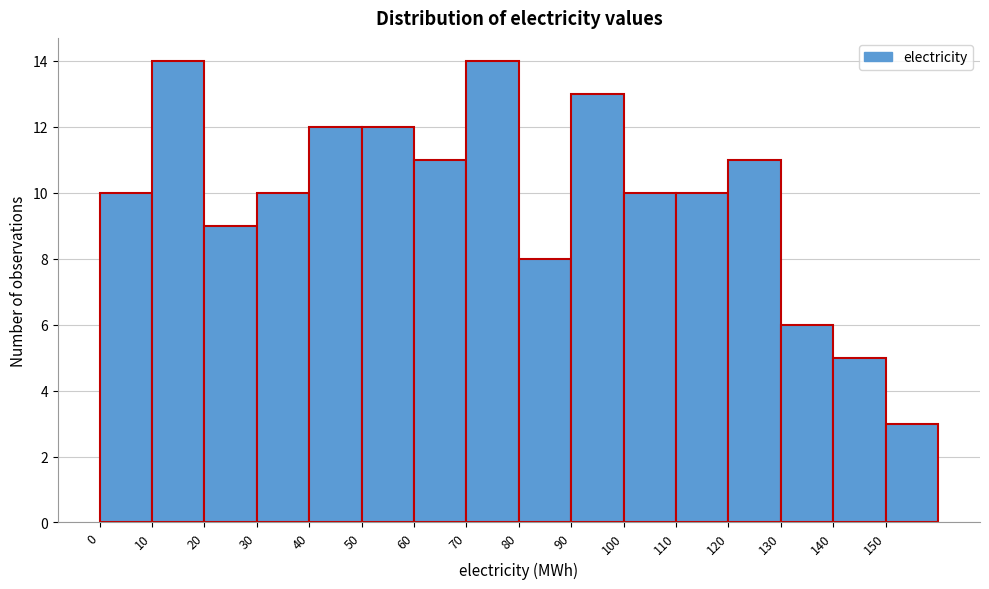

Reading left to right, list every bar in this chart as the range it spans on the x-axis followed by its height. The values are not printed on the chart, so give them approximately, as read against the axis.

0 to 10: 10
10 to 20: 14
20 to 30: 9
30 to 40: 10
40 to 50: 12
50 to 60: 12
60 to 70: 11
70 to 80: 14
80 to 90: 8
90 to 100: 13
100 to 110: 10
110 to 120: 10
120 to 130: 11
130 to 140: 6
140 to 150: 5
150 to 160: 3